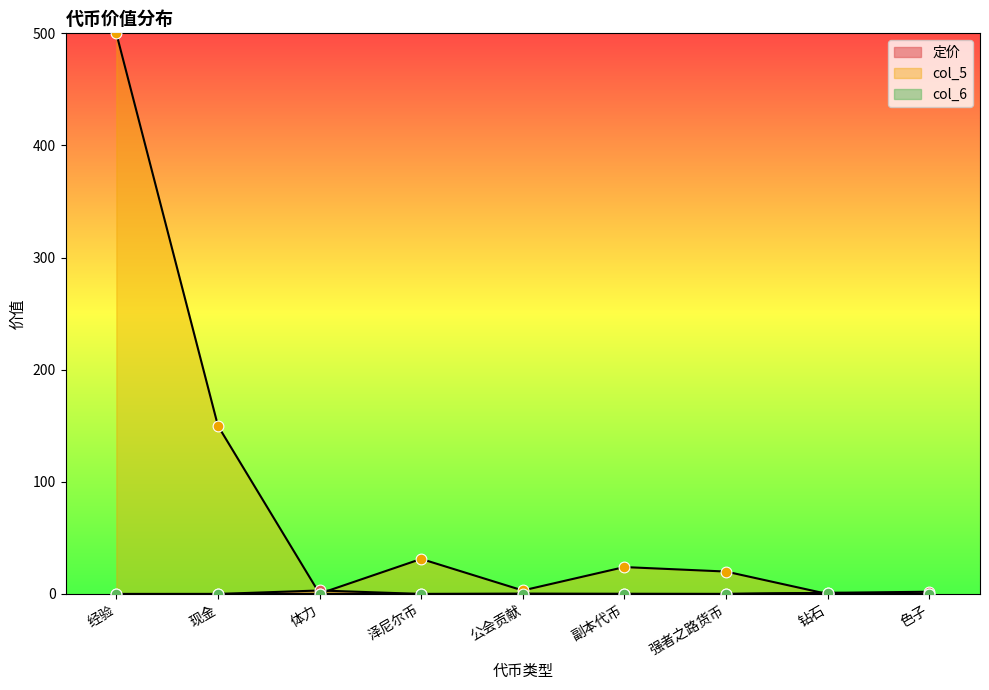

What are all the series names shown in the legend?

定价, col_5, col_6